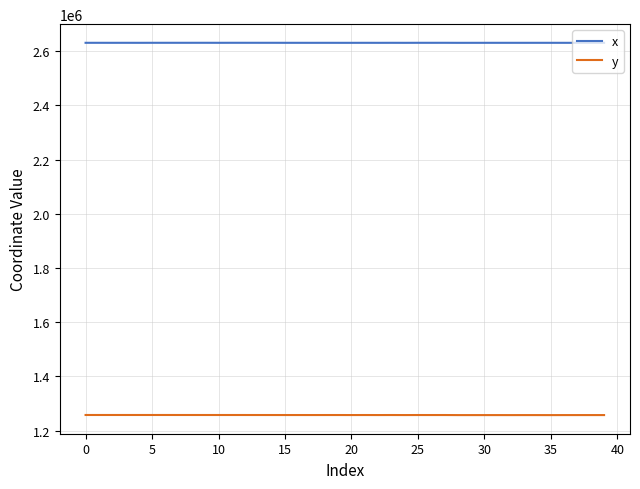

Which series has the largest range (max minus min)?

y